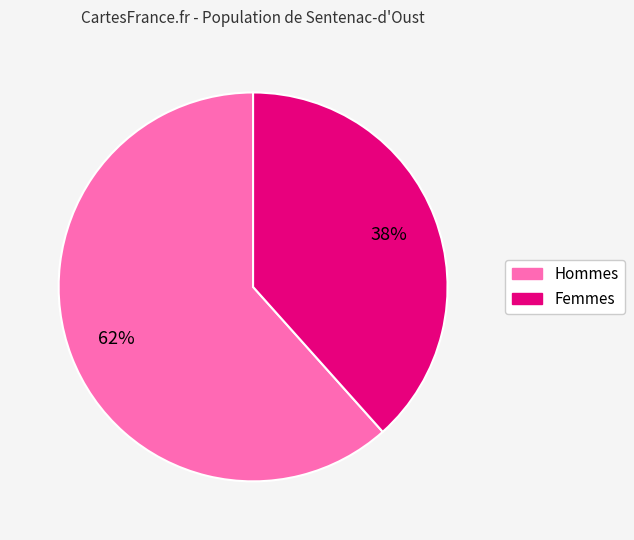

To the nearest percent, what is the average slice percentage?

50%